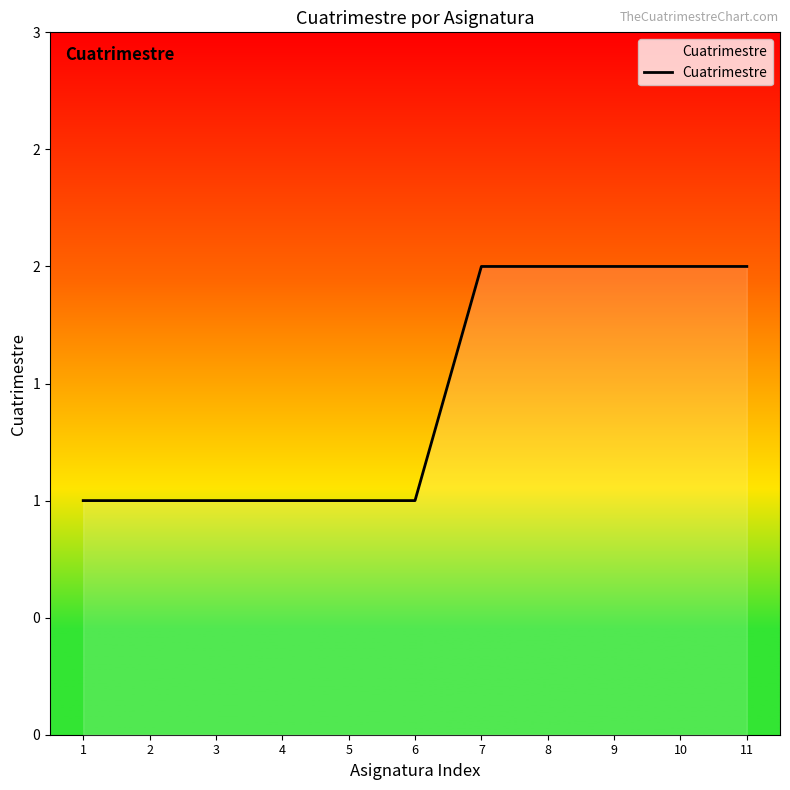

True or false: there are more than 2 points higher than both neighbors.

False